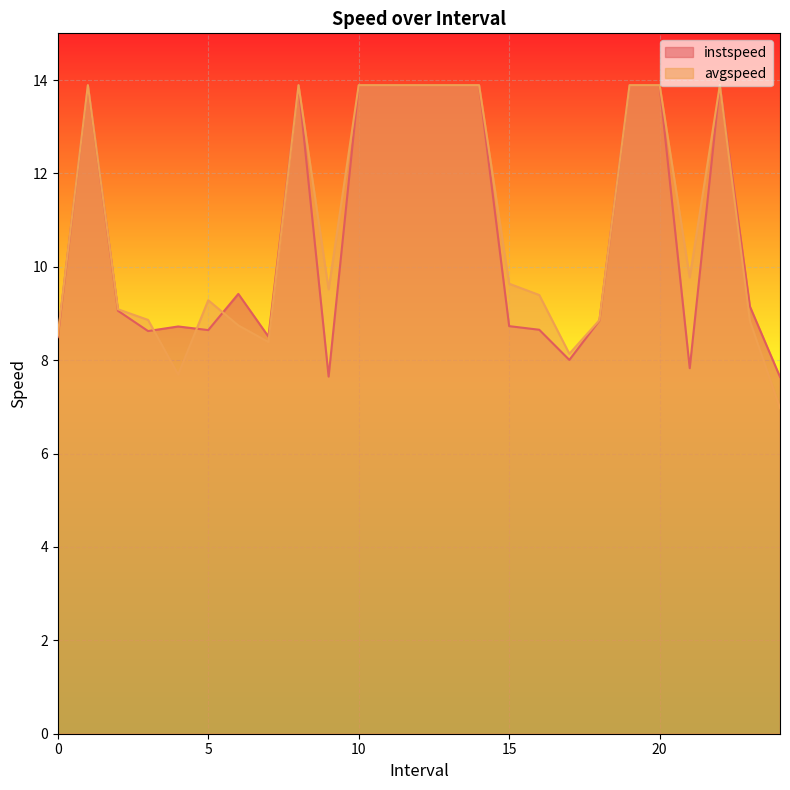

What is the difference between the second highest and minimum values in the instspeed series?

6.2